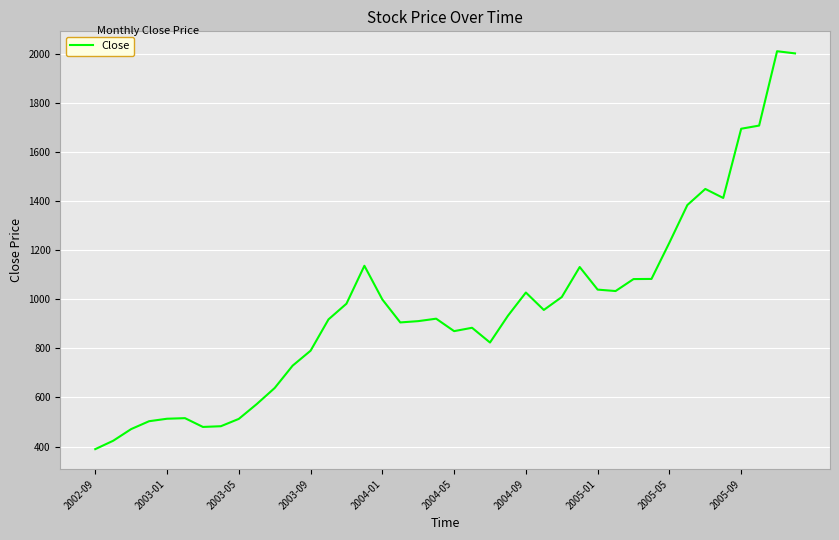

What is the greatest value displayed?

2010.0